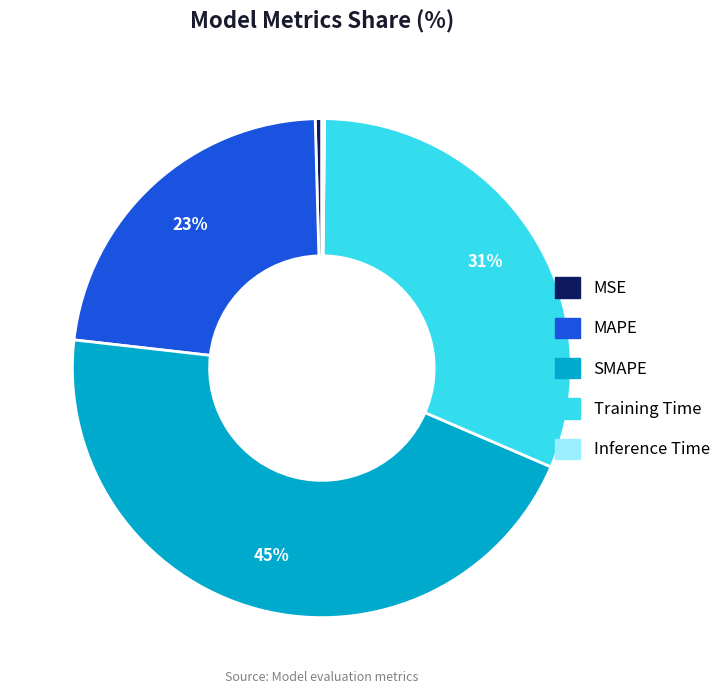

Does any single category account for the majority?

No